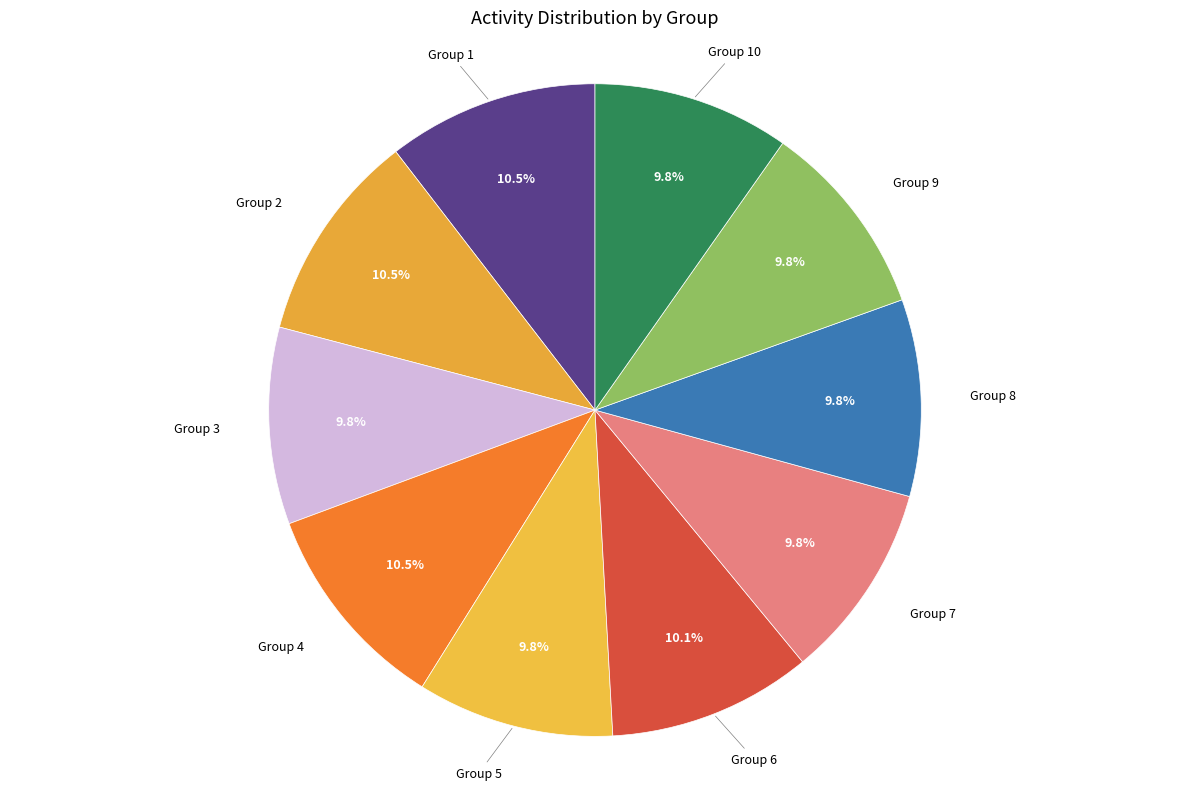

To the nearest percent, what percentage of the pie is Group 8?

10%